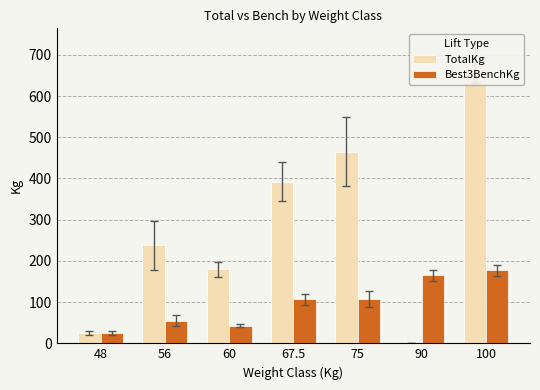

What is the average value of the TotalKg series?

282.8